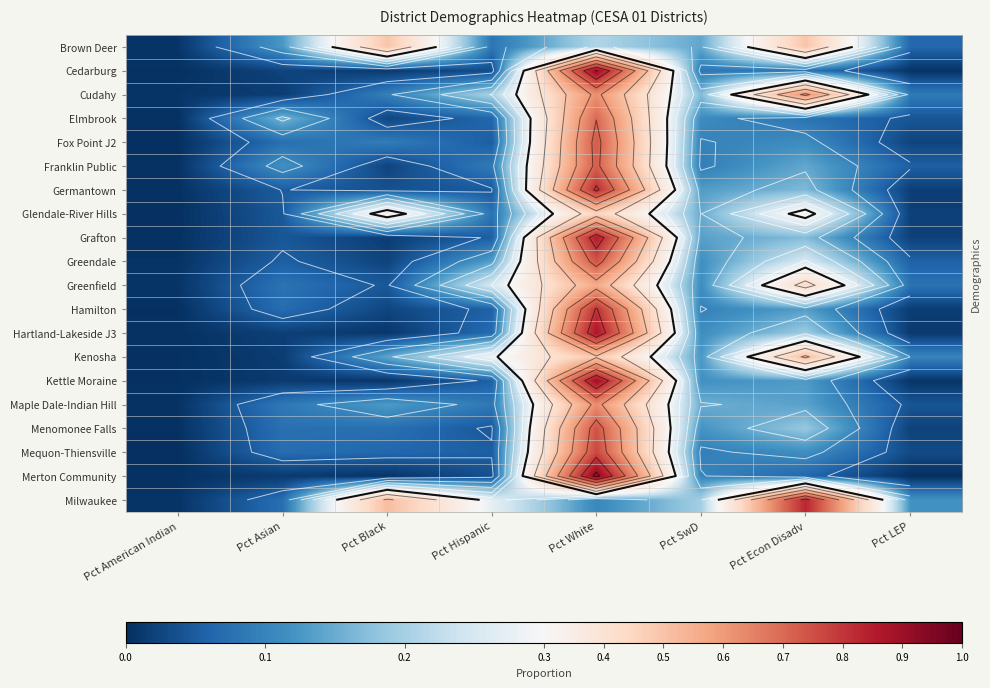

What is the difference between the highest and lowest values at Pct Hispanic?

0.3